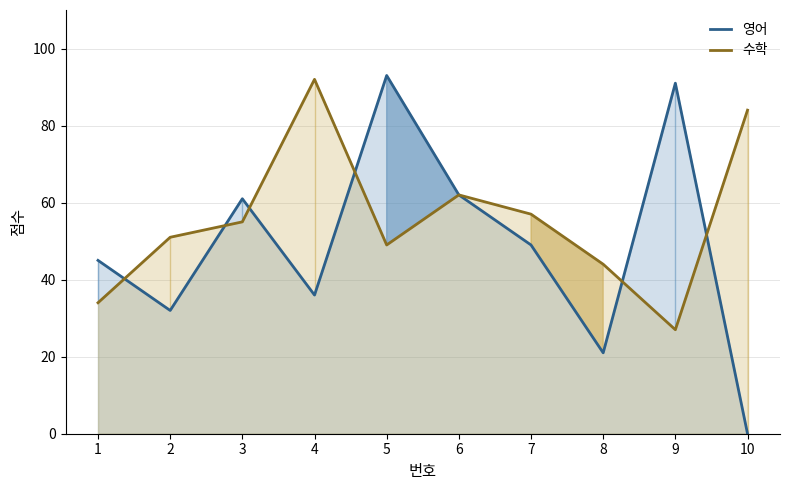

Which has a higher value, 6 or 7?

6